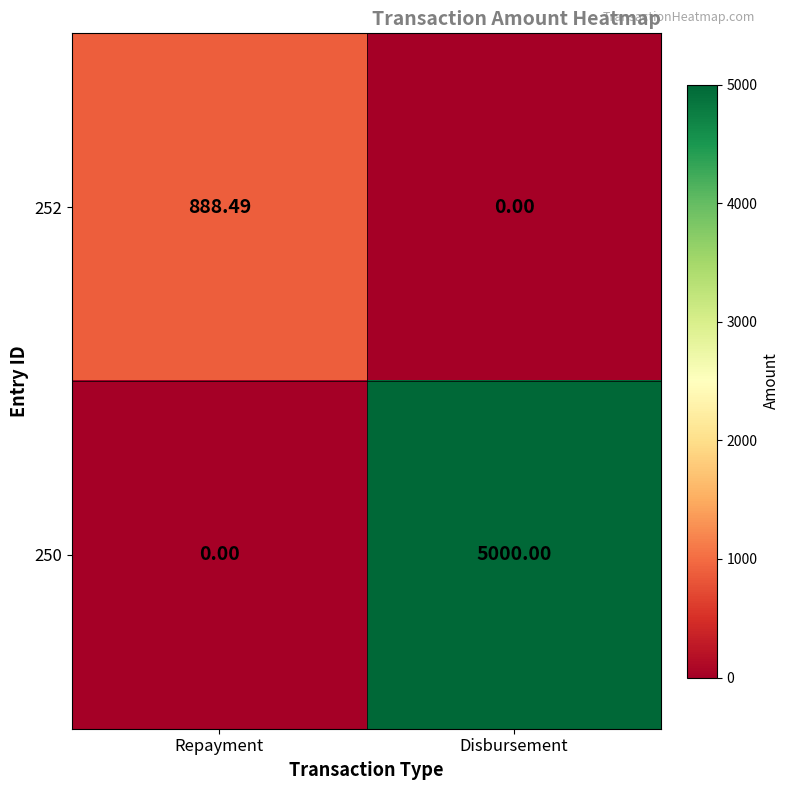

Which label corresponds to the largest value in the chart?

Disbursement